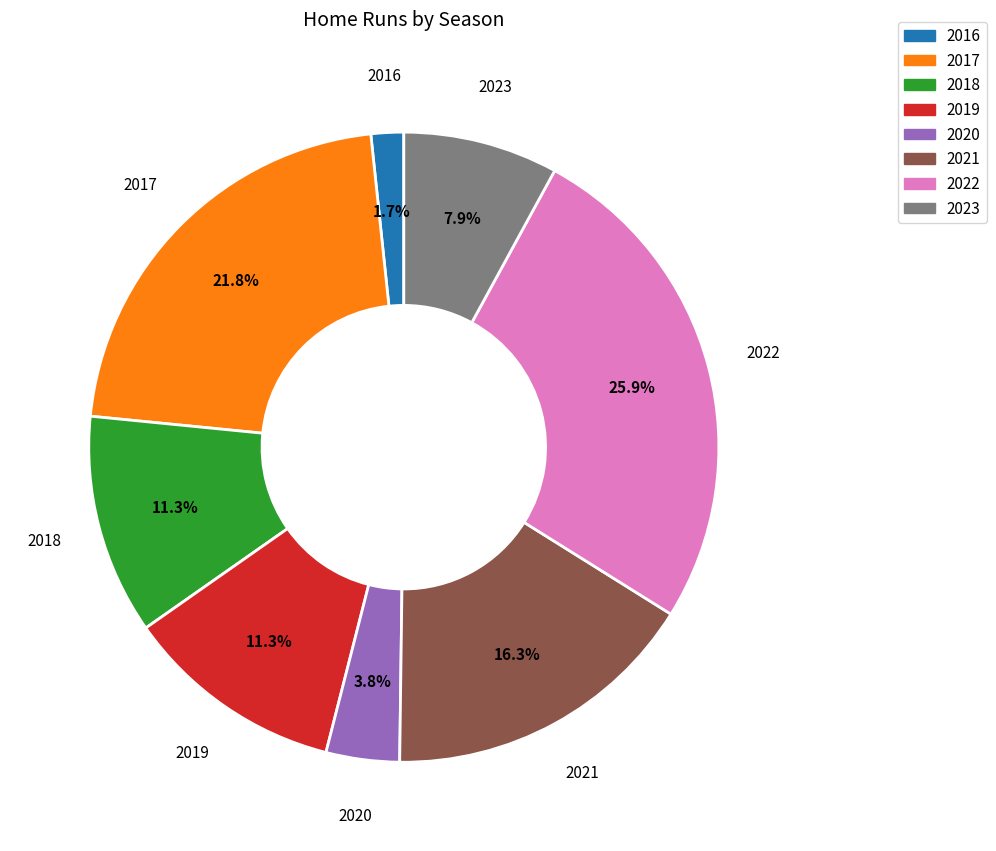

Does 2020 account for over 50% of the chart?

No